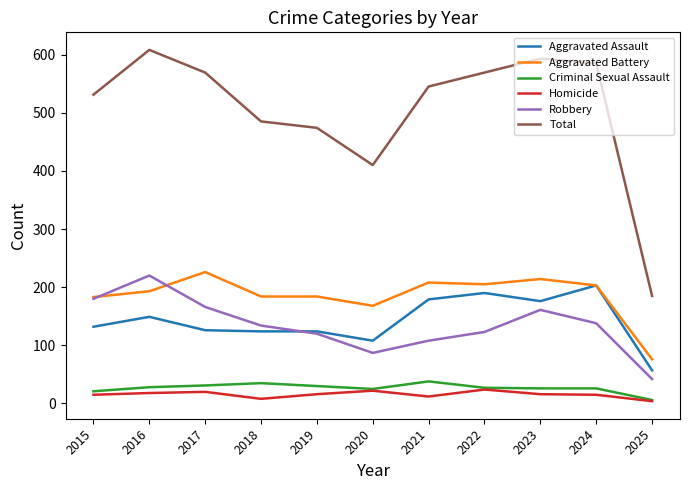

Which series has the largest total across all categories?

Total